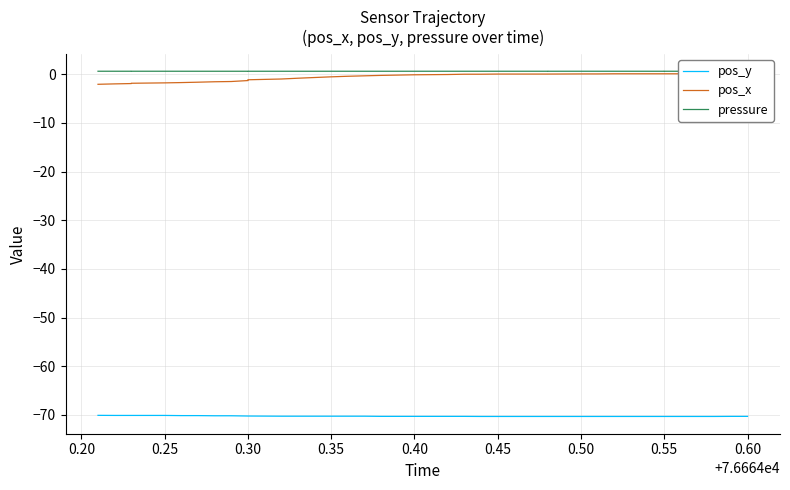

Which has a higher value, 0.60 or 0.55?

0.60